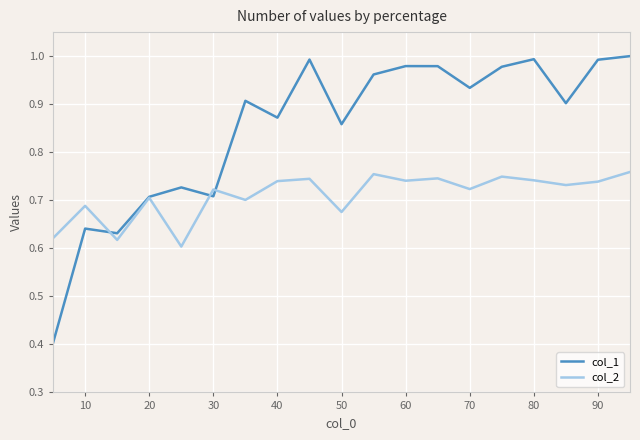

What is the minimum value for col_1?

0.4